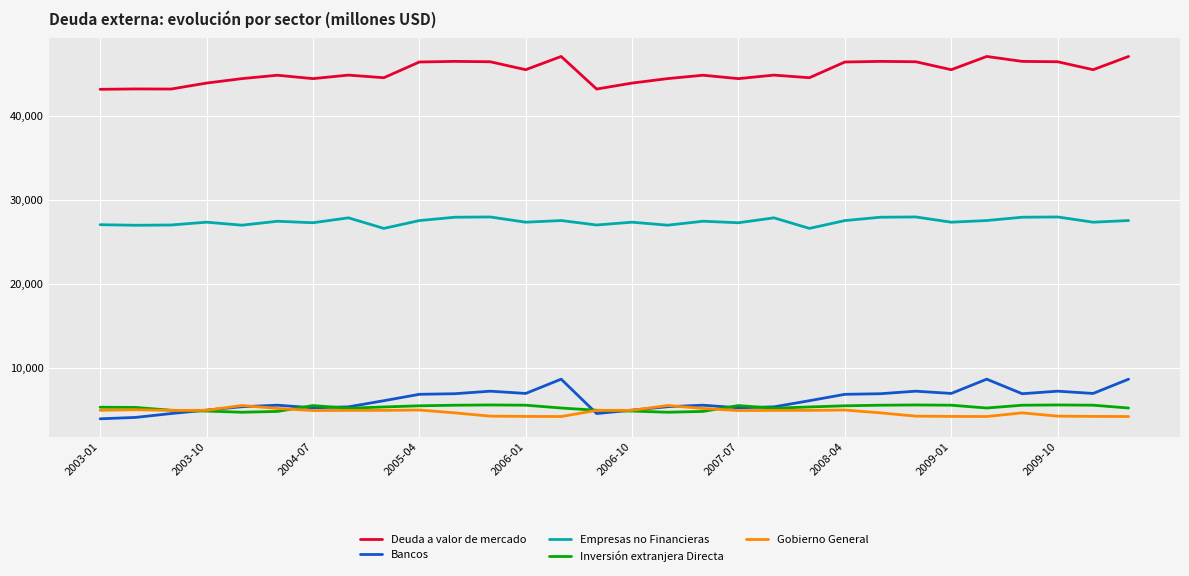

True or false: Empresas no Financieras and Gobierno General cross at least once.

False